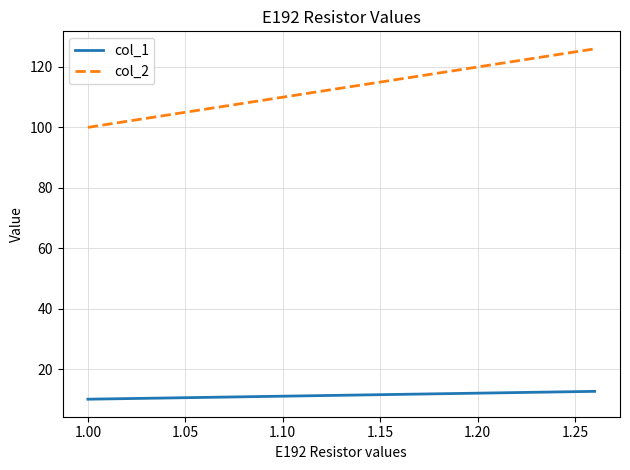

True or false: col_2 and col_1 cross at least once.

False